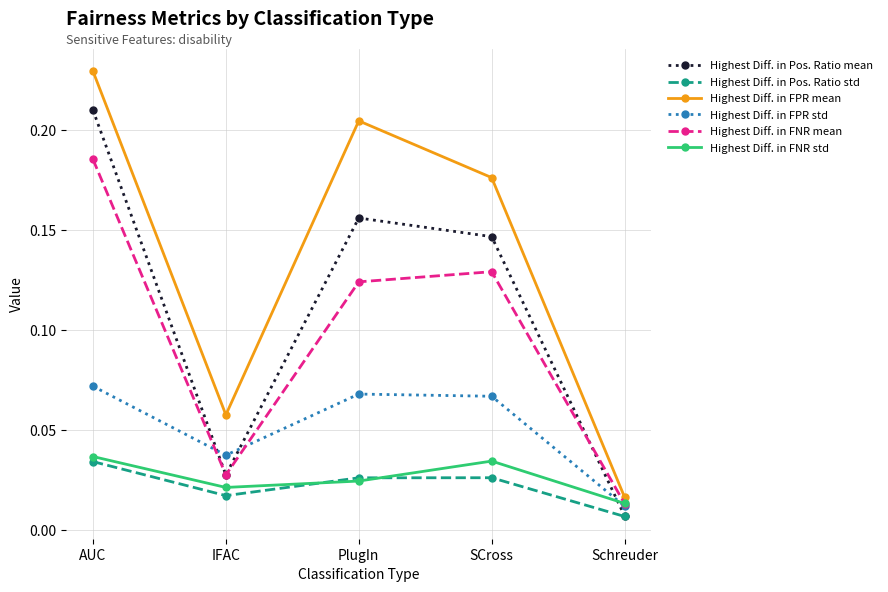

How many interior local valleys does the Highest Diff. in FNR mean series have?

1